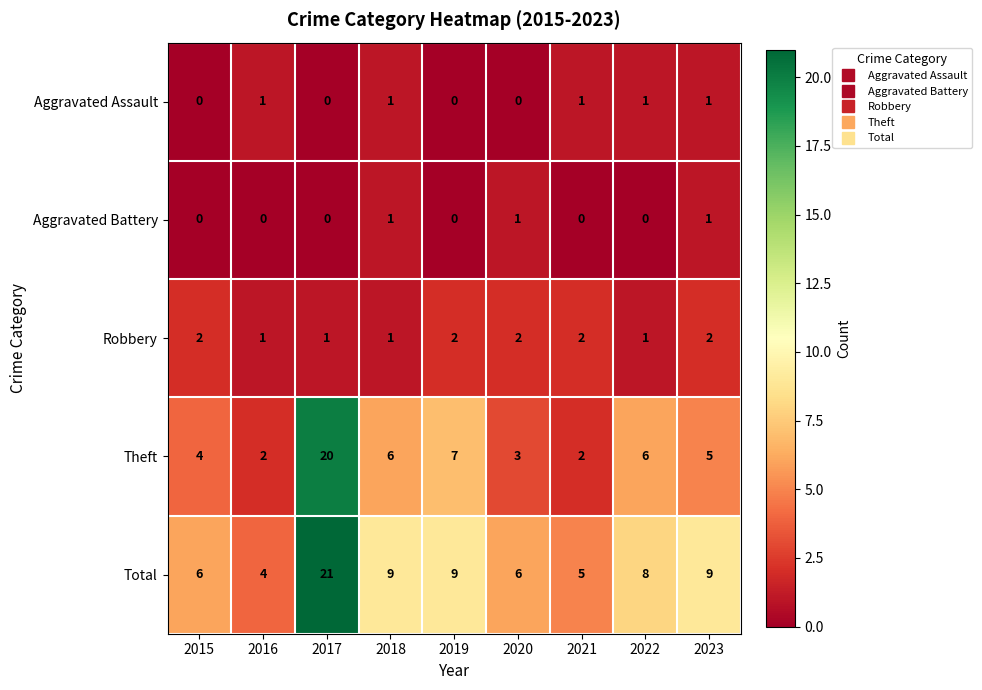

What is the sum of the Total values at 2017 and 2021?

26